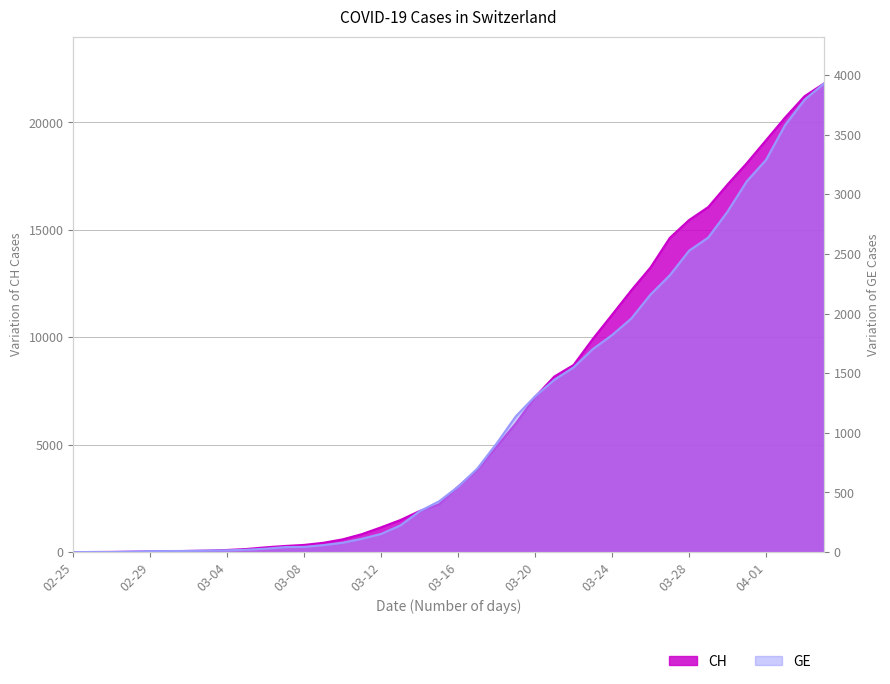

Rank the series at 02-29 from highest to lowest value.

CH, GE